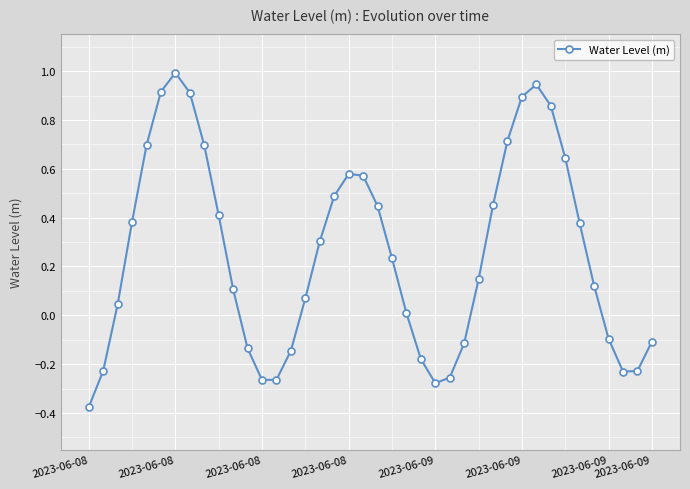

What is the difference between the maximum and minimum values?

1.4